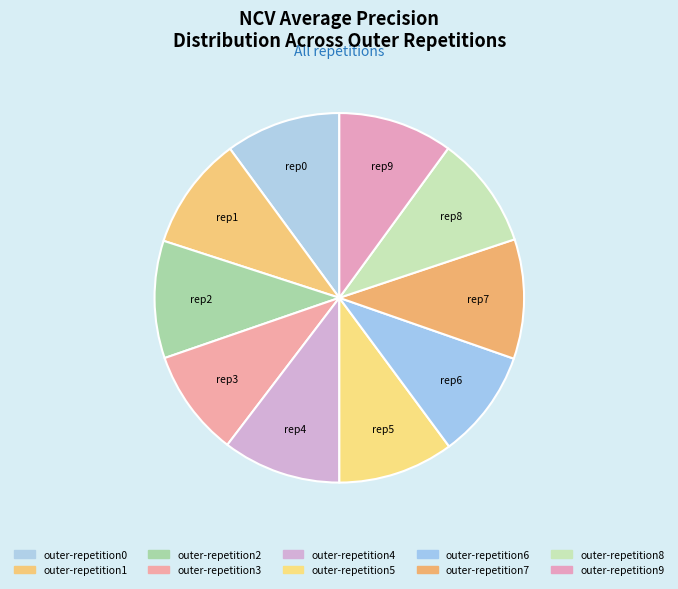

Rank the categories by value from highest to lowest.

outer-repetition7, outer-repetition4, outer-repetition2, outer-repetition5, outer-repetition0, outer-repetition9, outer-repetition1, outer-repetition8, outer-repetition6, outer-repetition3